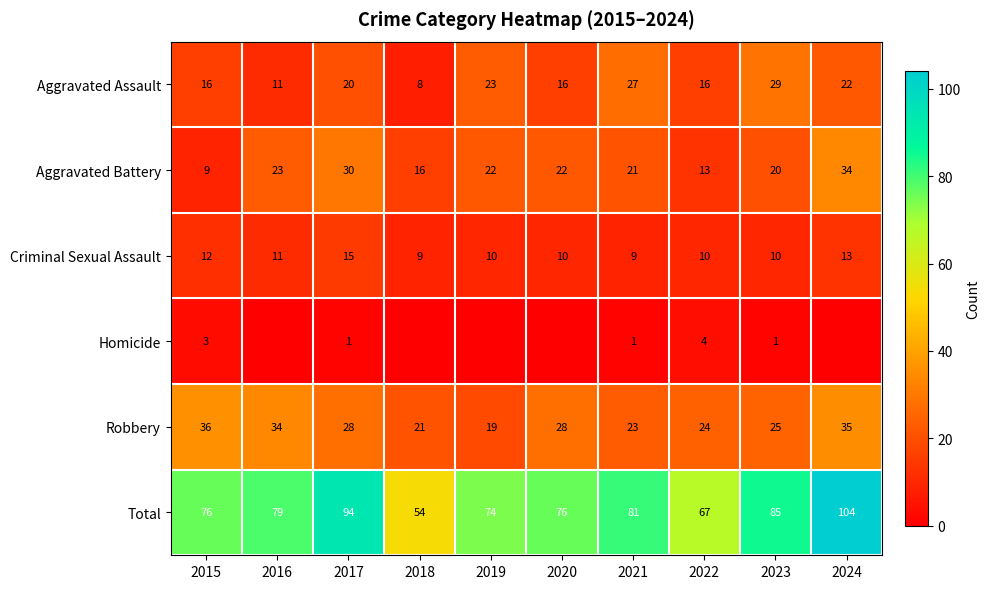

How many categories are shown in the chart?

10